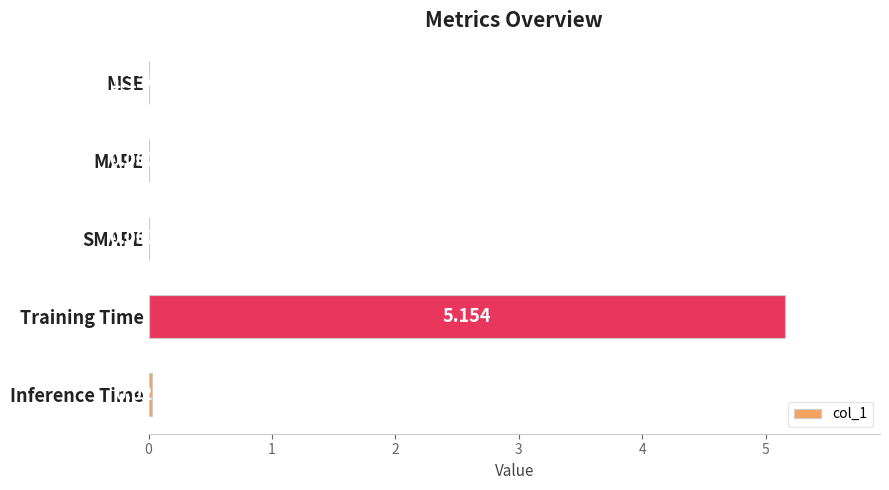

At which category does the chart reach its peak across all series?

Training Time